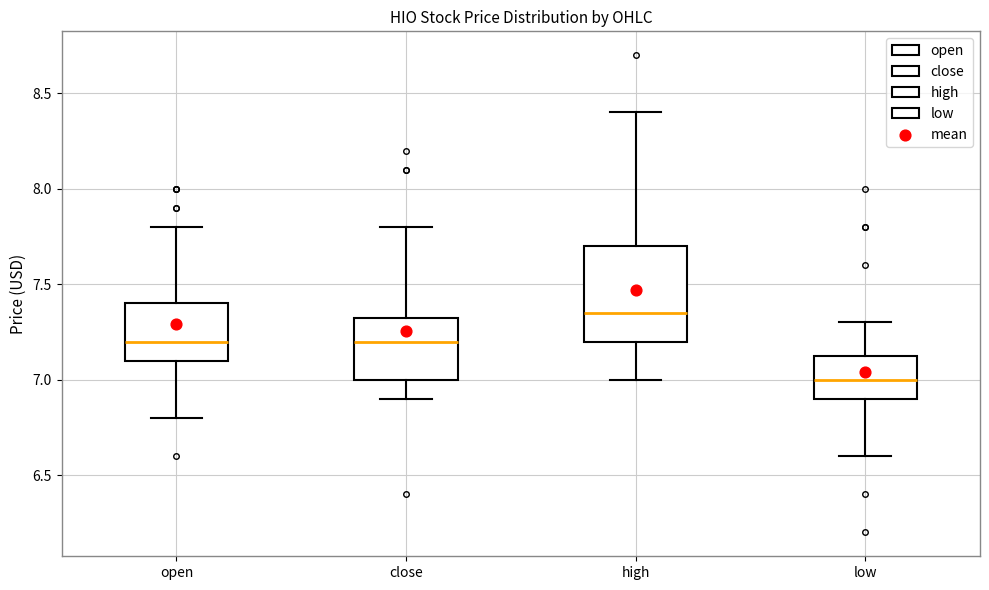

Which box has the lowest median line?

low